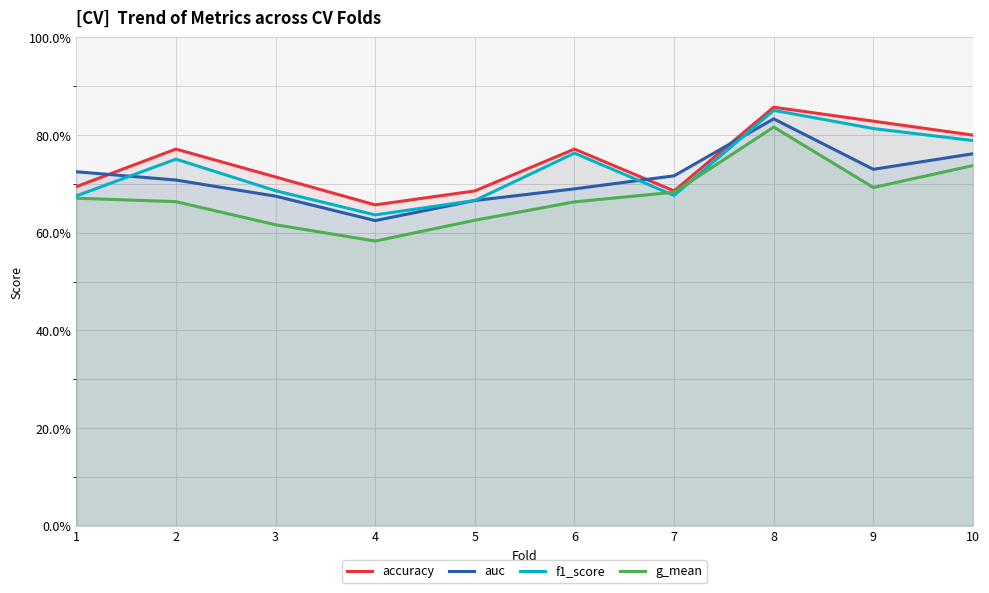

What is the difference between the second highest and second lowest values in the g_mean series?

0.1